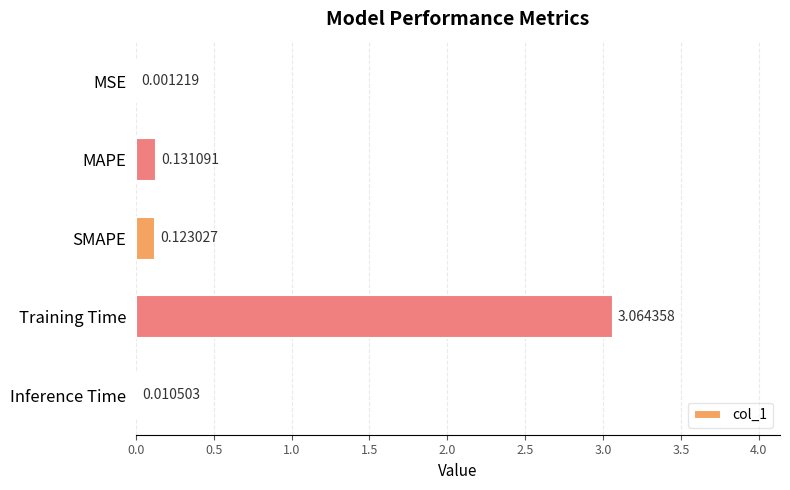

At which category does the chart reach its peak across all series?

Training Time